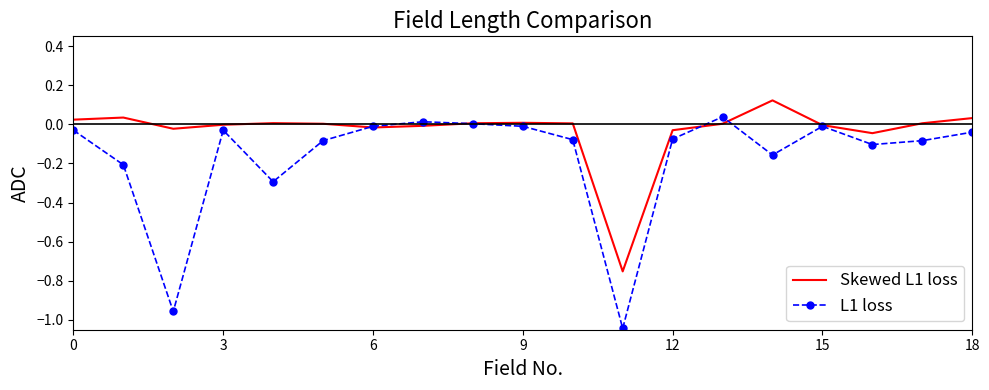

Which series has the largest total across all categories?

Skewed L1 loss